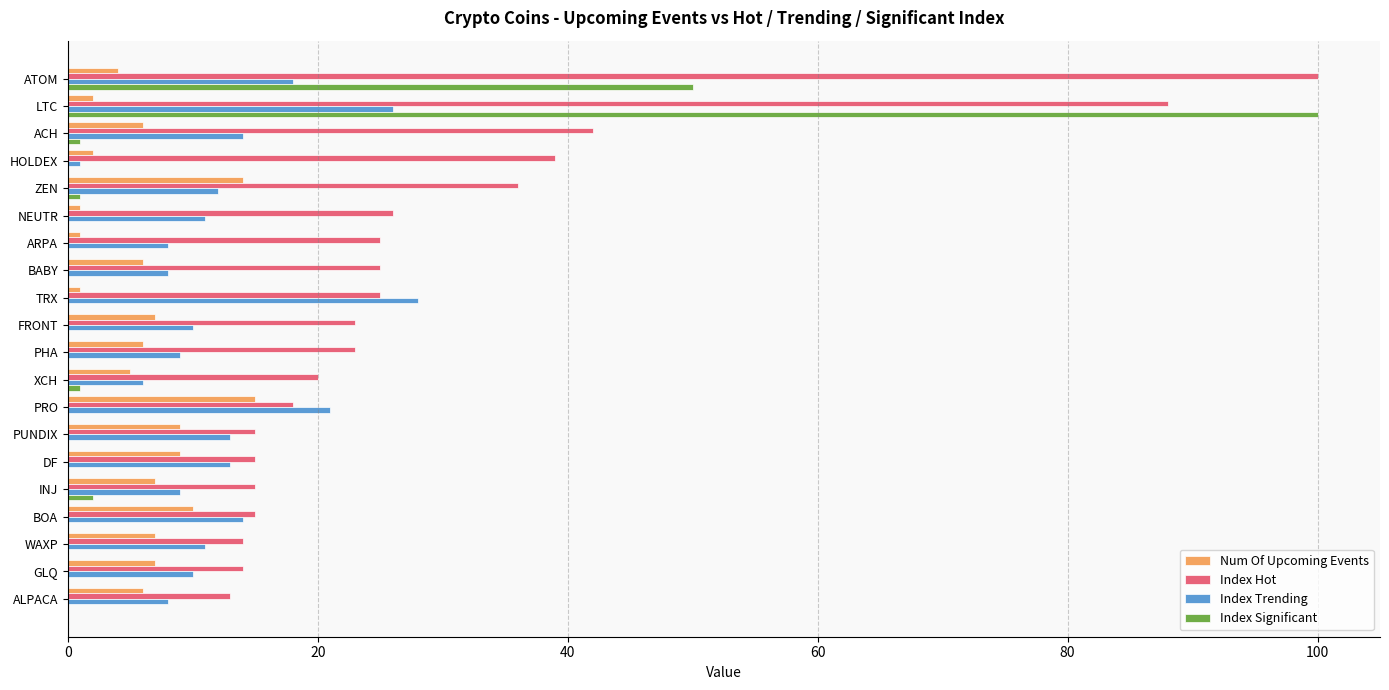

Which series changed the most between ATOM and FRONT?

Index Hot